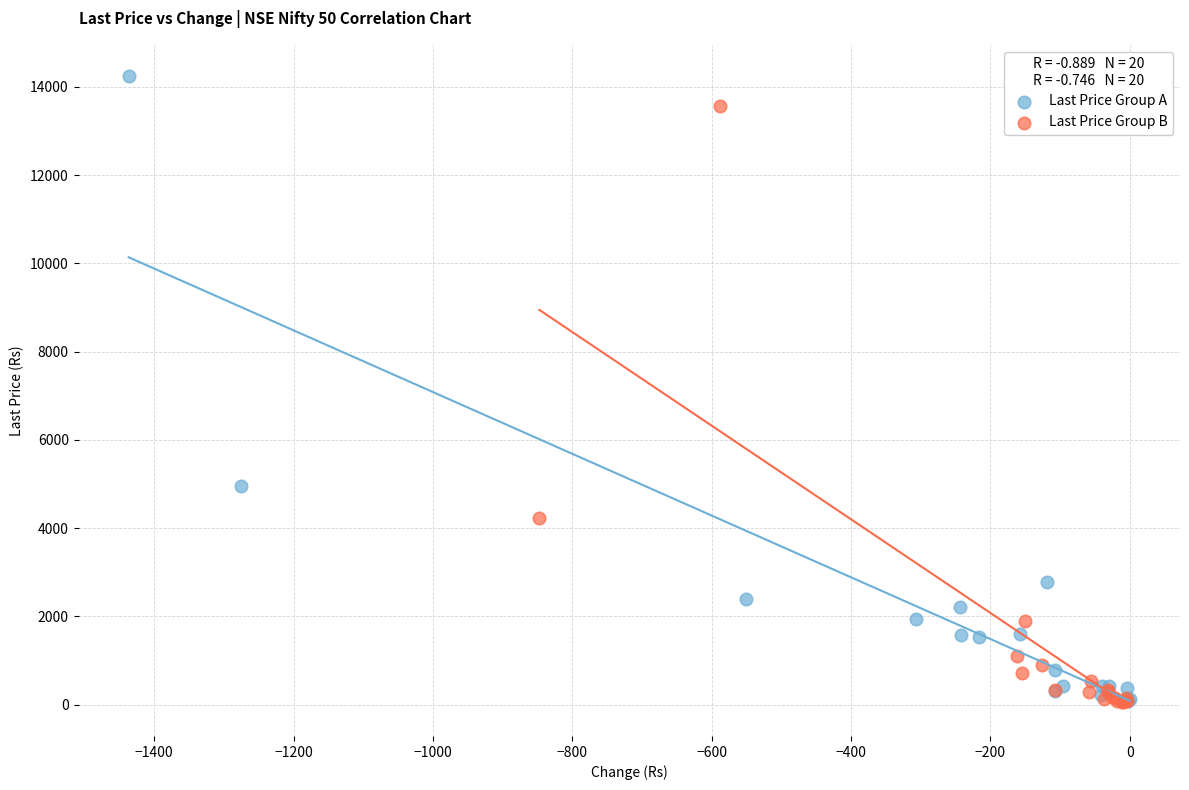

Which series reaches the maximum Y coordinate?

Last Price Group A